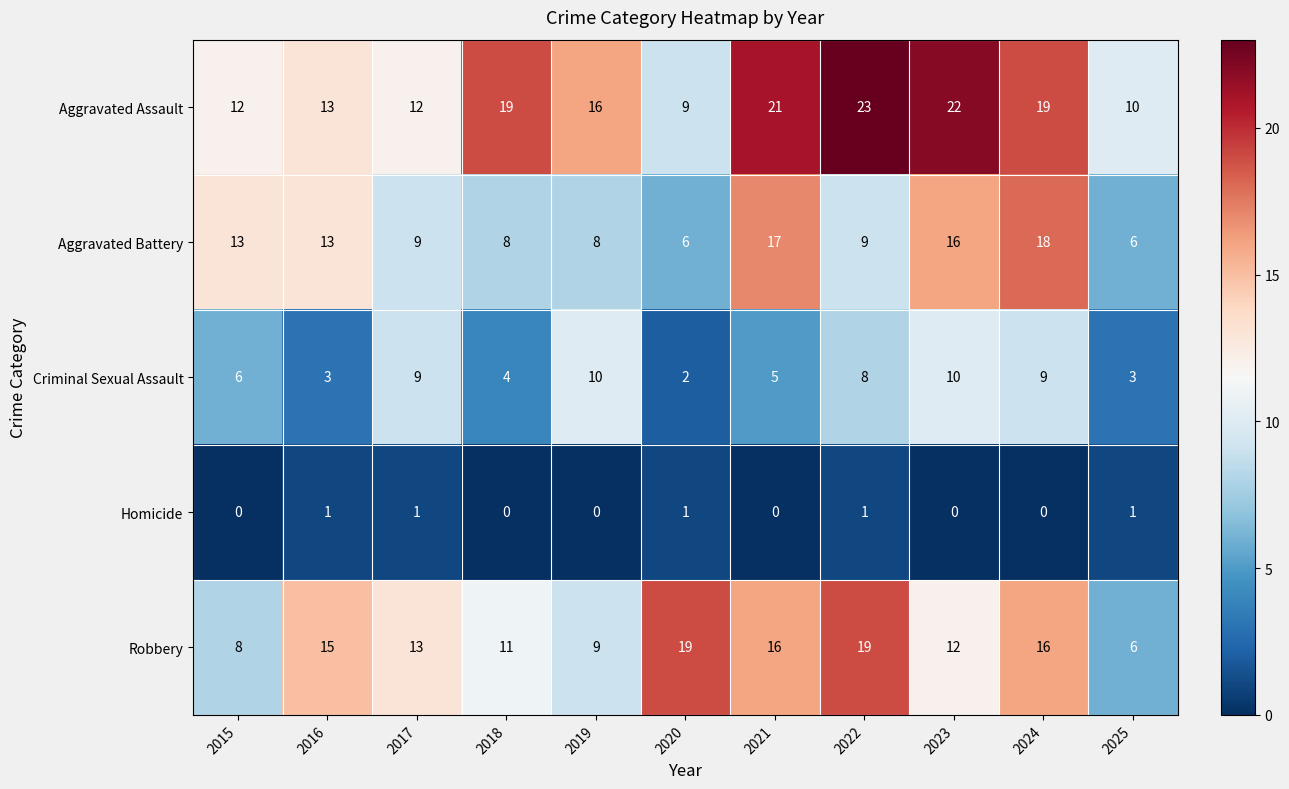

Rank the series at 2022 from lowest to highest value.

Homicide, Criminal Sexual Assault, Aggravated Battery, Robbery, Aggravated Assault